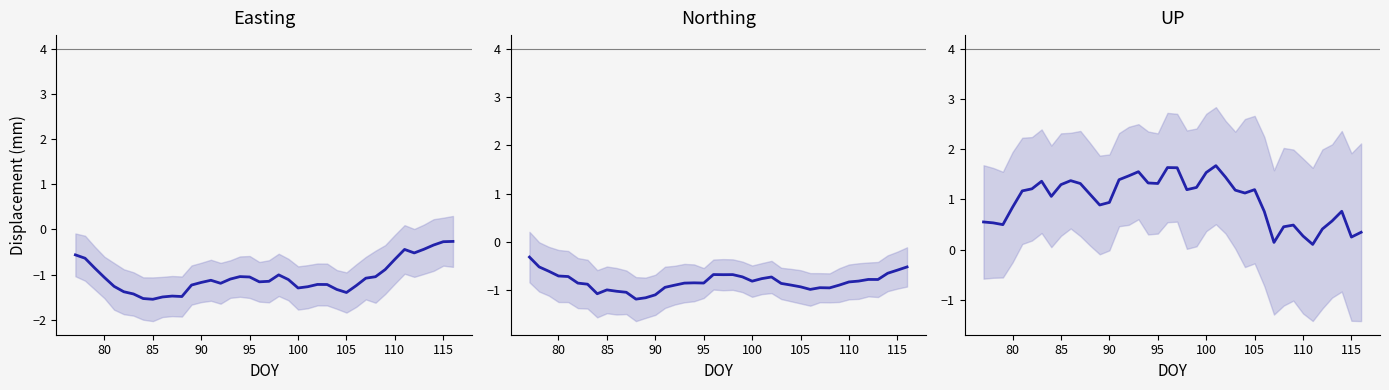

Reading left to right, extract all data points from this chart.

Easting: -0.6	-0.6	-0.9	-1.1	-1.3	-1.4	-1.4	-1.5	-1.5	-1.5	-1.5	-1.5	-1.2	-1.2	-1.1	-1.2	-1.1	-1.0	-1.1	-1.2	-1.2	-1.0	-1.1	-1.3	-1.3	-1.2	-1.2	-1.3	-1.4	-1.2	-1.1	-1.0	-0.9	-0.7	-0.4	-0.5	-0.4	-0.3	-0.3	-0.3
Northing: -0.3	-0.5	-0.6	-0.7	-0.7	-0.9	-0.9	-1.1	-1.0	-1.0	-1.0	-1.2	-1.2	-1.1	-0.9	-0.9	-0.9	-0.8	-0.9	-0.7	-0.7	-0.7	-0.7	-0.8	-0.8	-0.7	-0.9	-0.9	-0.9	-1.0	-1.0	-1.0	-0.9	-0.8	-0.8	-0.8	-0.8	-0.7	-0.6	-0.5
UP: 0.6	0.5	0.5	0.8	1.2	1.2	1.4	1.1	1.3	1.4	1.3	1.1	0.9	0.9	1.4	1.5	1.6	1.3	1.3	1.6	1.6	1.2	1.2	1.5	1.7	1.4	1.2	1.1	1.2	0.8	0.1	0.5	0.5	0.3	0.1	0.4	0.6	0.8	0.3	0.3